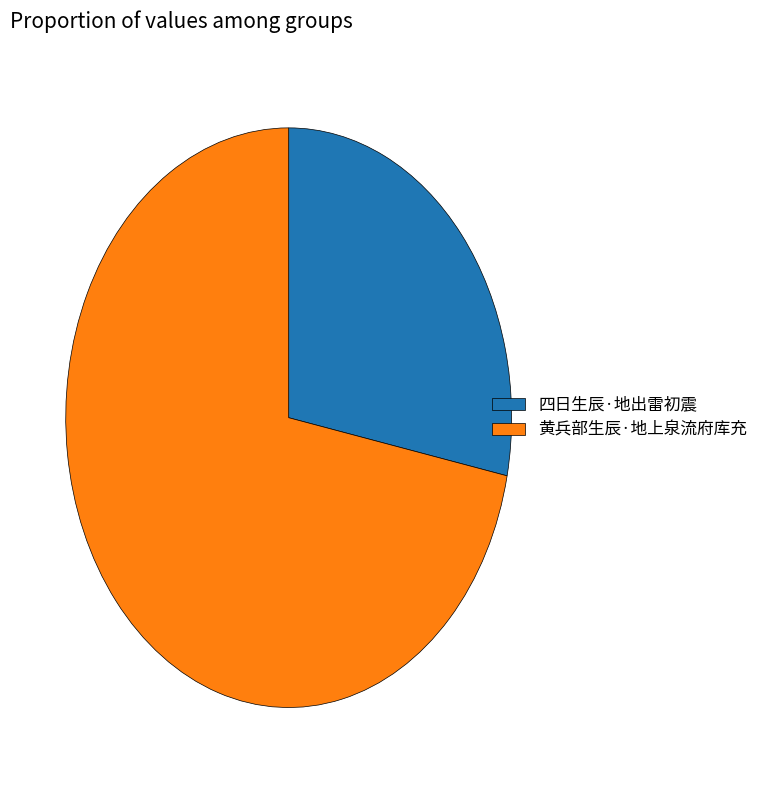

Rank the categories by value from lowest to highest.

四日生辰·地出雷初震, 黄兵部生辰·地上泉流府库充